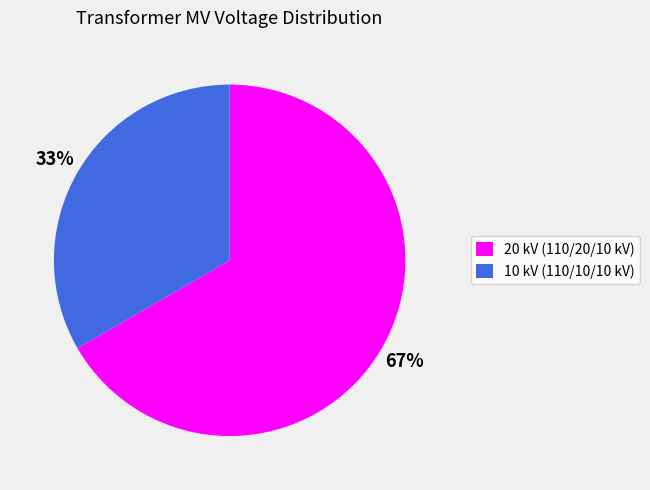

What is the smallest slice in the pie chart?

10 kV (110/10/10 kV)